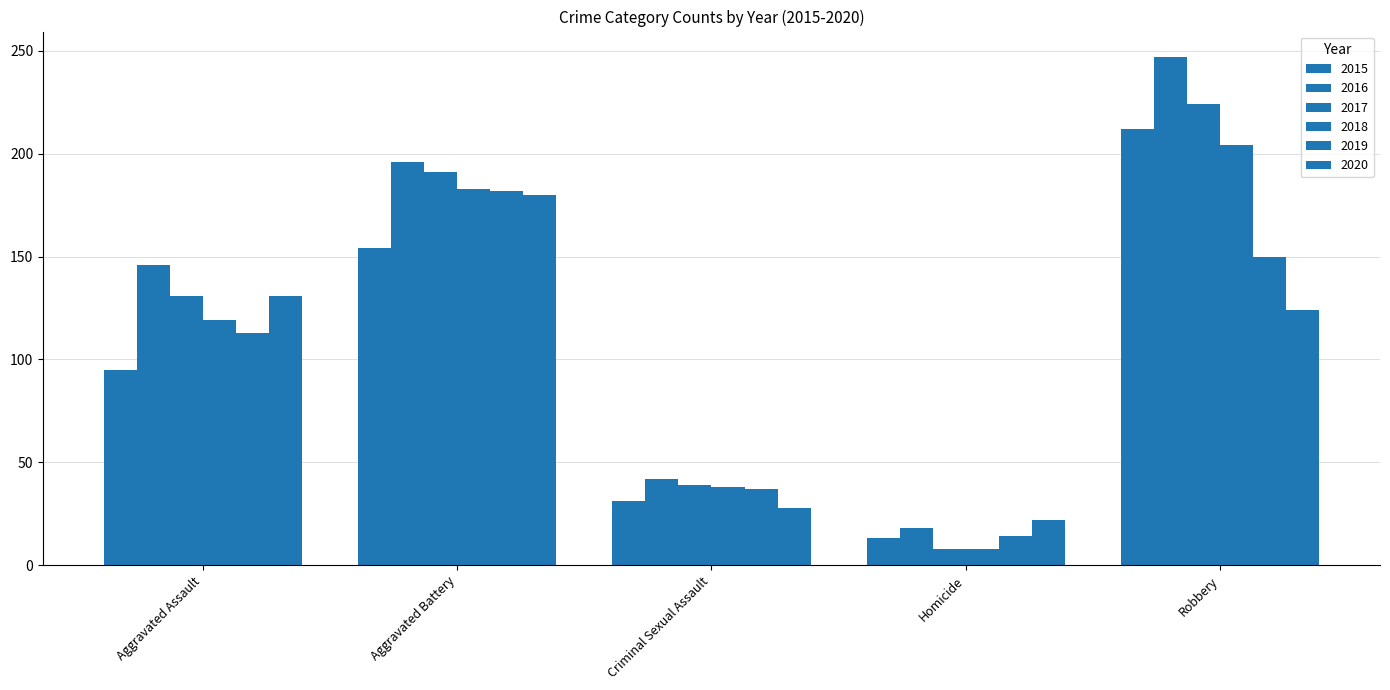

Does the chart contain stacked bars?

No